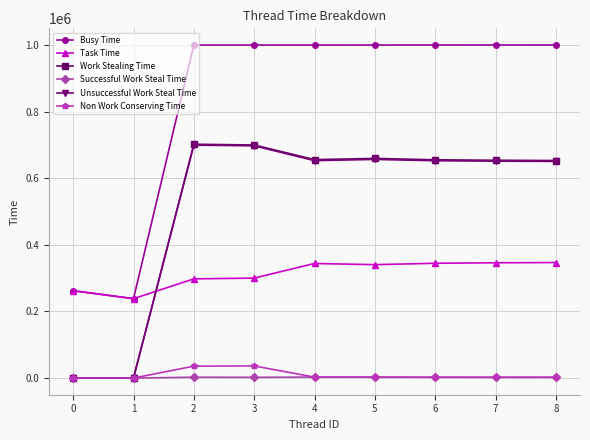

Is it true that Task Time equals 194409 at 6?

False